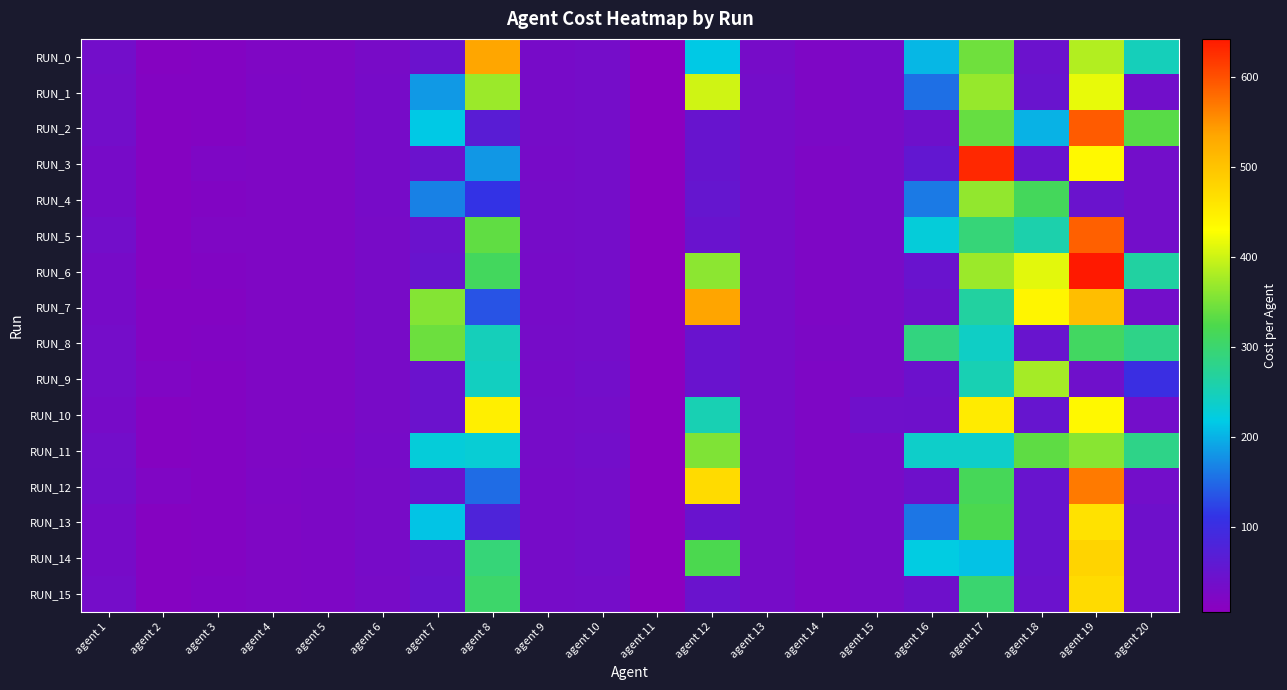

Between agent 2 and agent 19, which series saw the biggest shift?

RUN_6